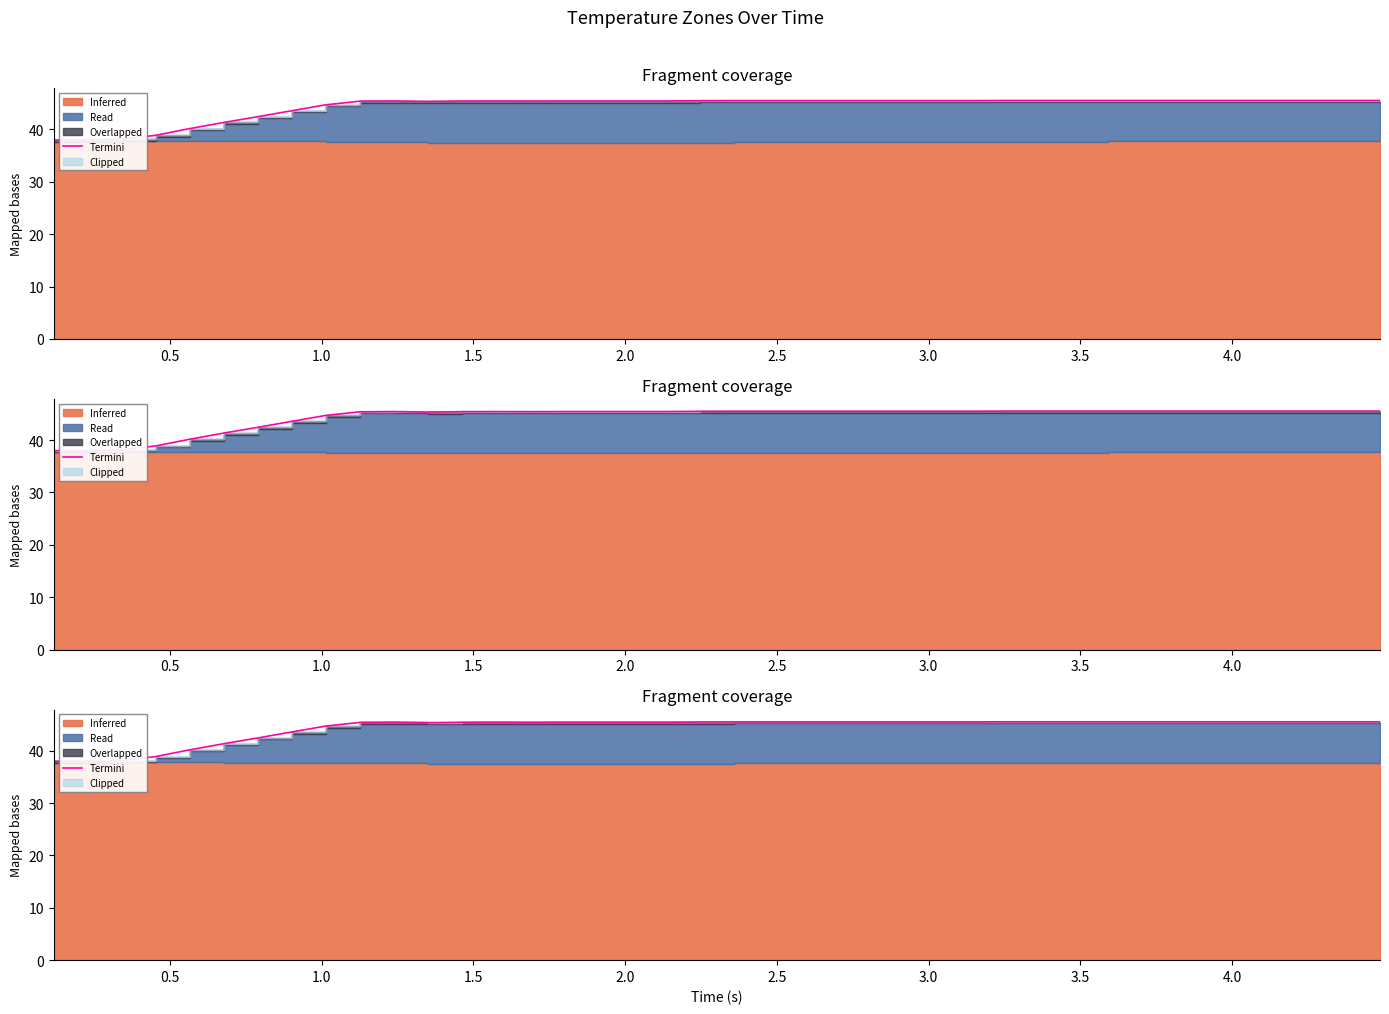

What is the average value?

44.4